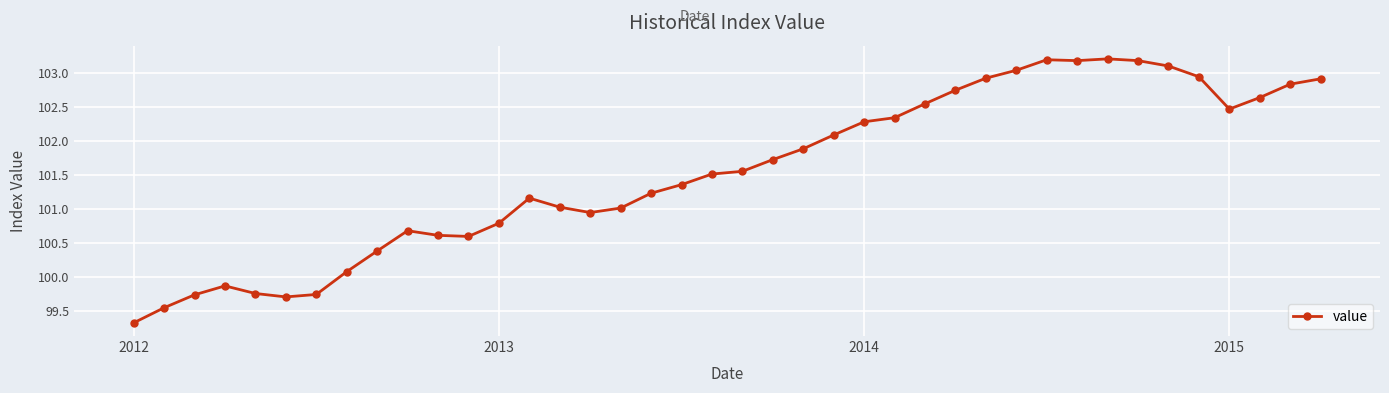

What is the value of the 7th point from the left?

99.7